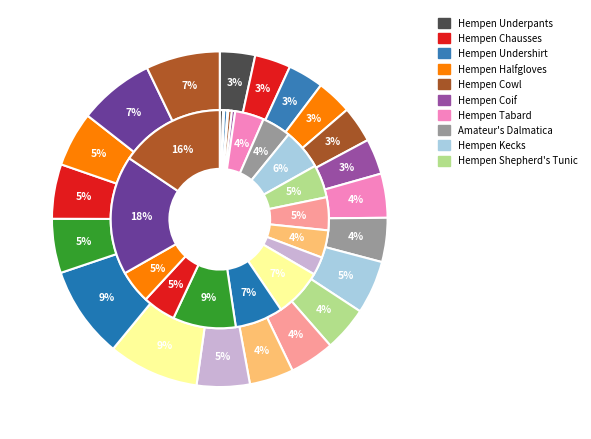

Is there a majority slice in this chart?

No